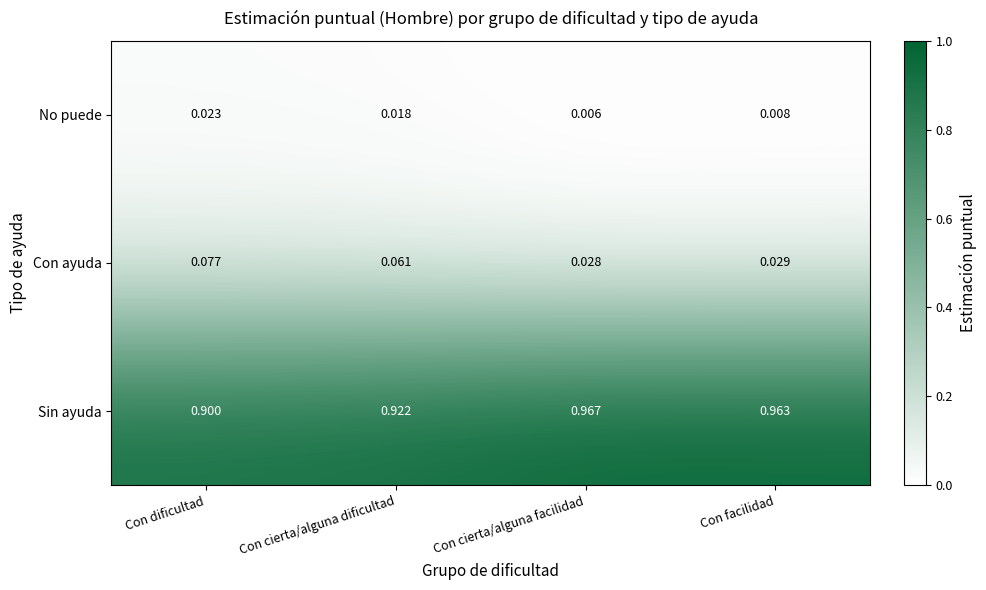

At which category does the chart reach its peak across all series?

Con cierta/alguna facilidad